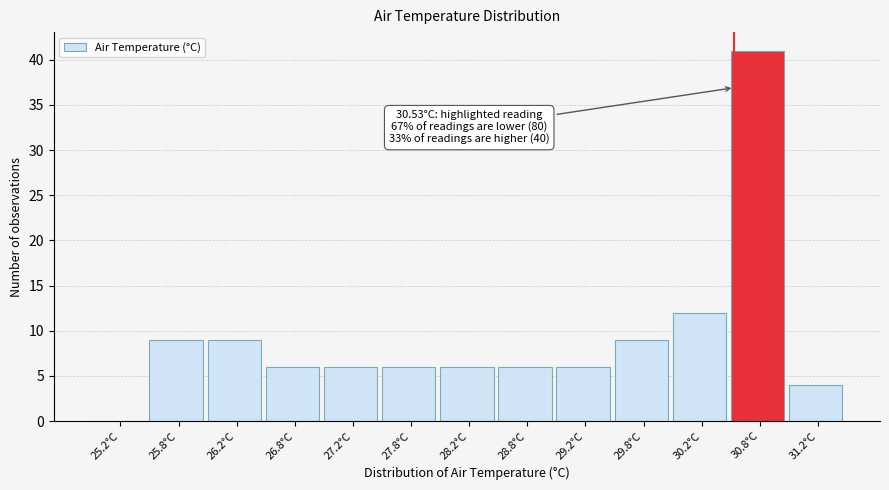

Which range on the x-axis has the tallest bar?

30.5 to 31.0